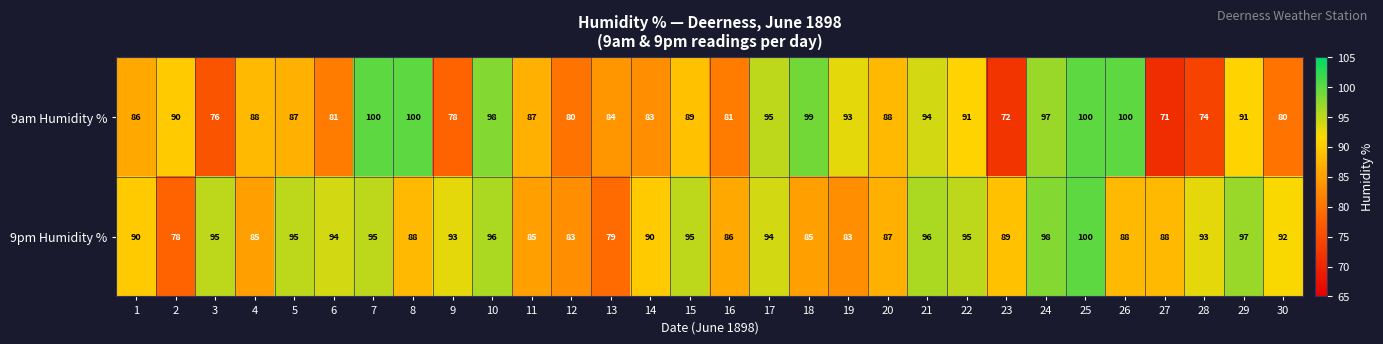

Count the number of categories in the chart.

30